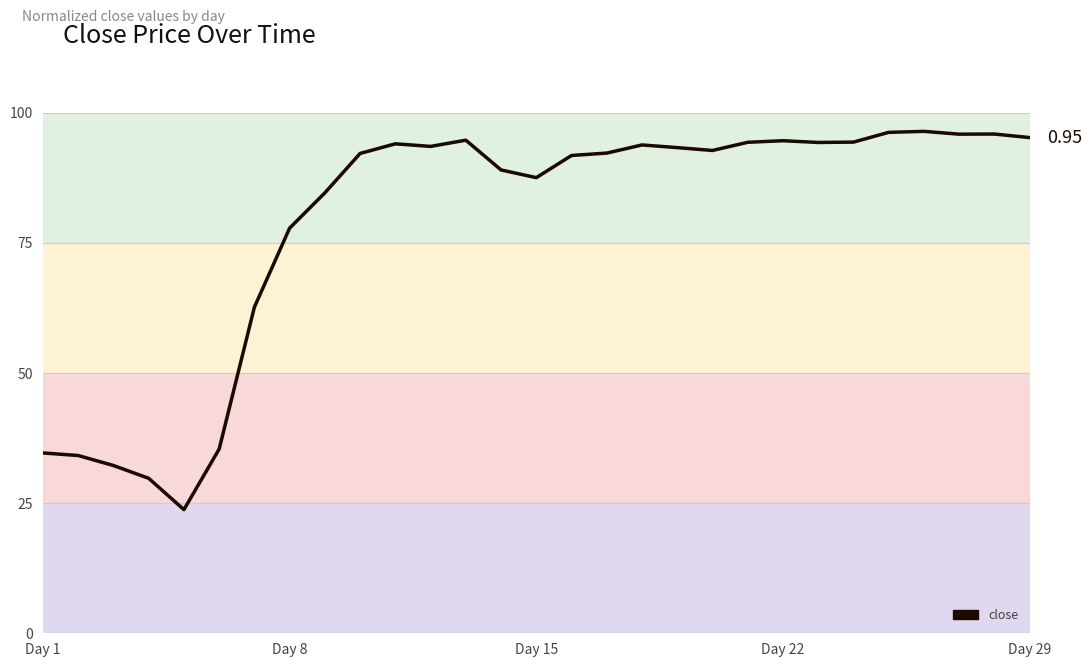

What is the average value?

0.8